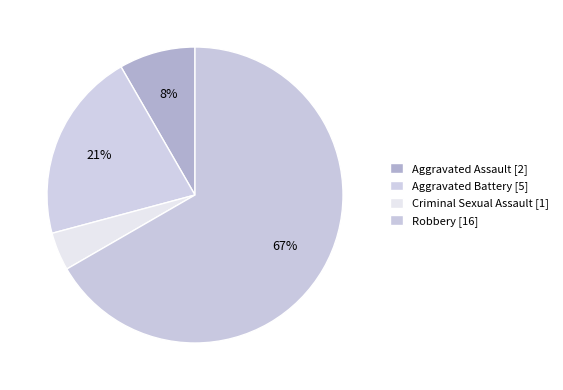

Is there any slice that represents more than half of the pie?

Yes